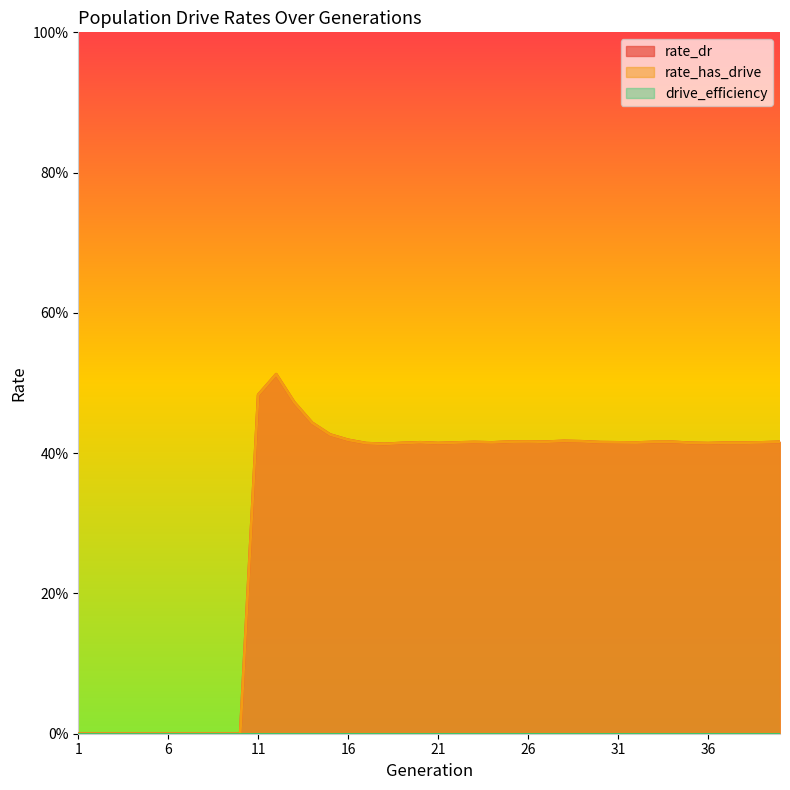

Between 29 and 35, which series saw the biggest shift?

rate_dr